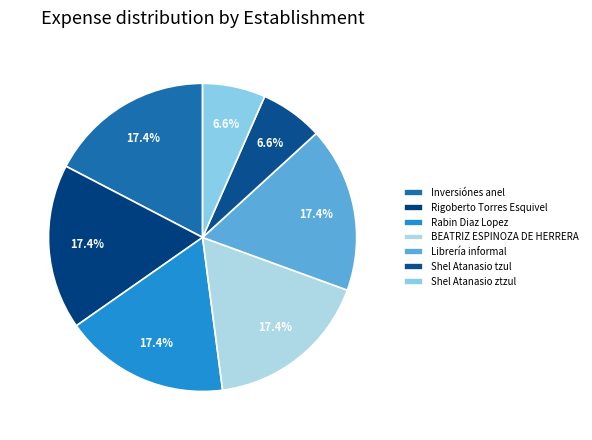

How many slices are in this pie chart?

7